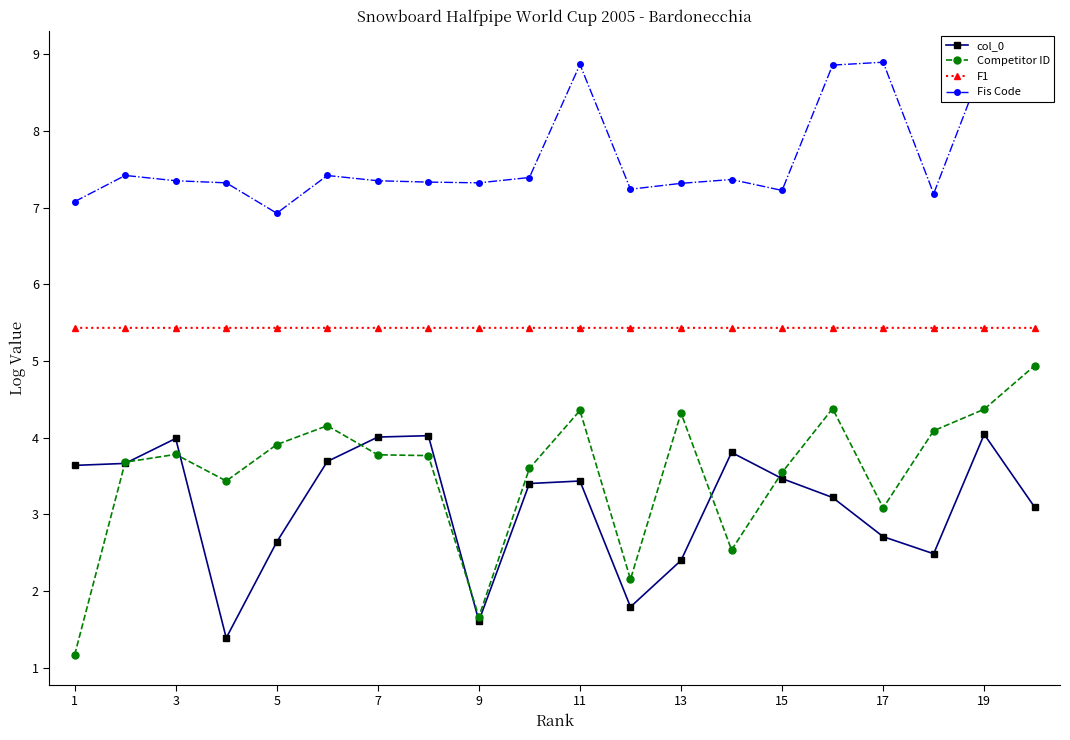

What is the value of the Fis Code point at the 2nd from the left?

7.4